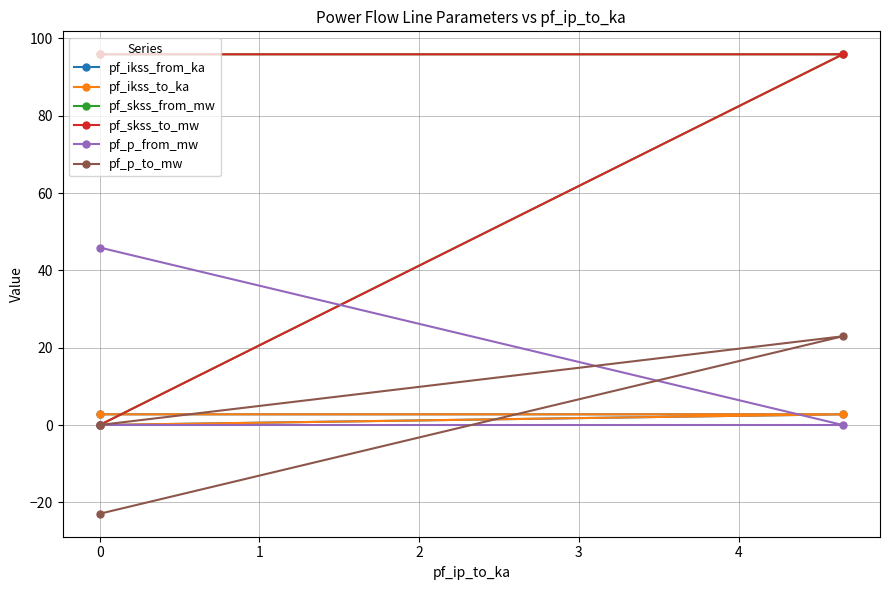

At which label is pf_skss_from_mw closest to 47?

1